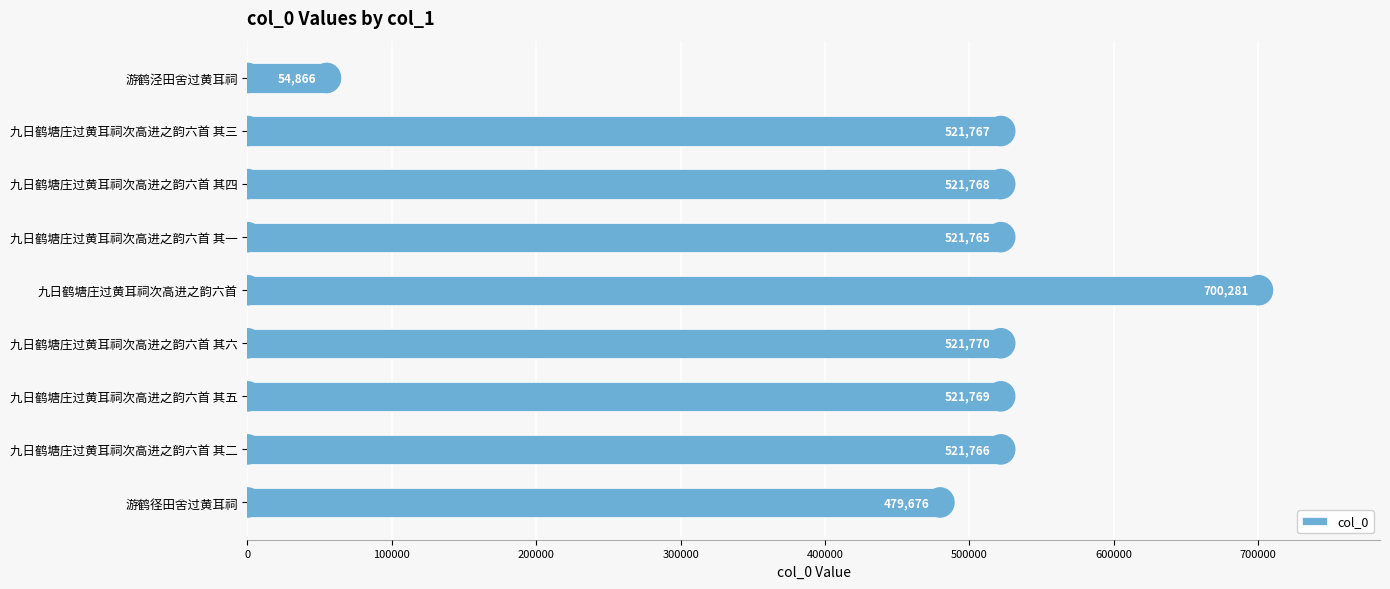

At which label is the value closest to 377573?

游鹤径田舍过黄耳祠